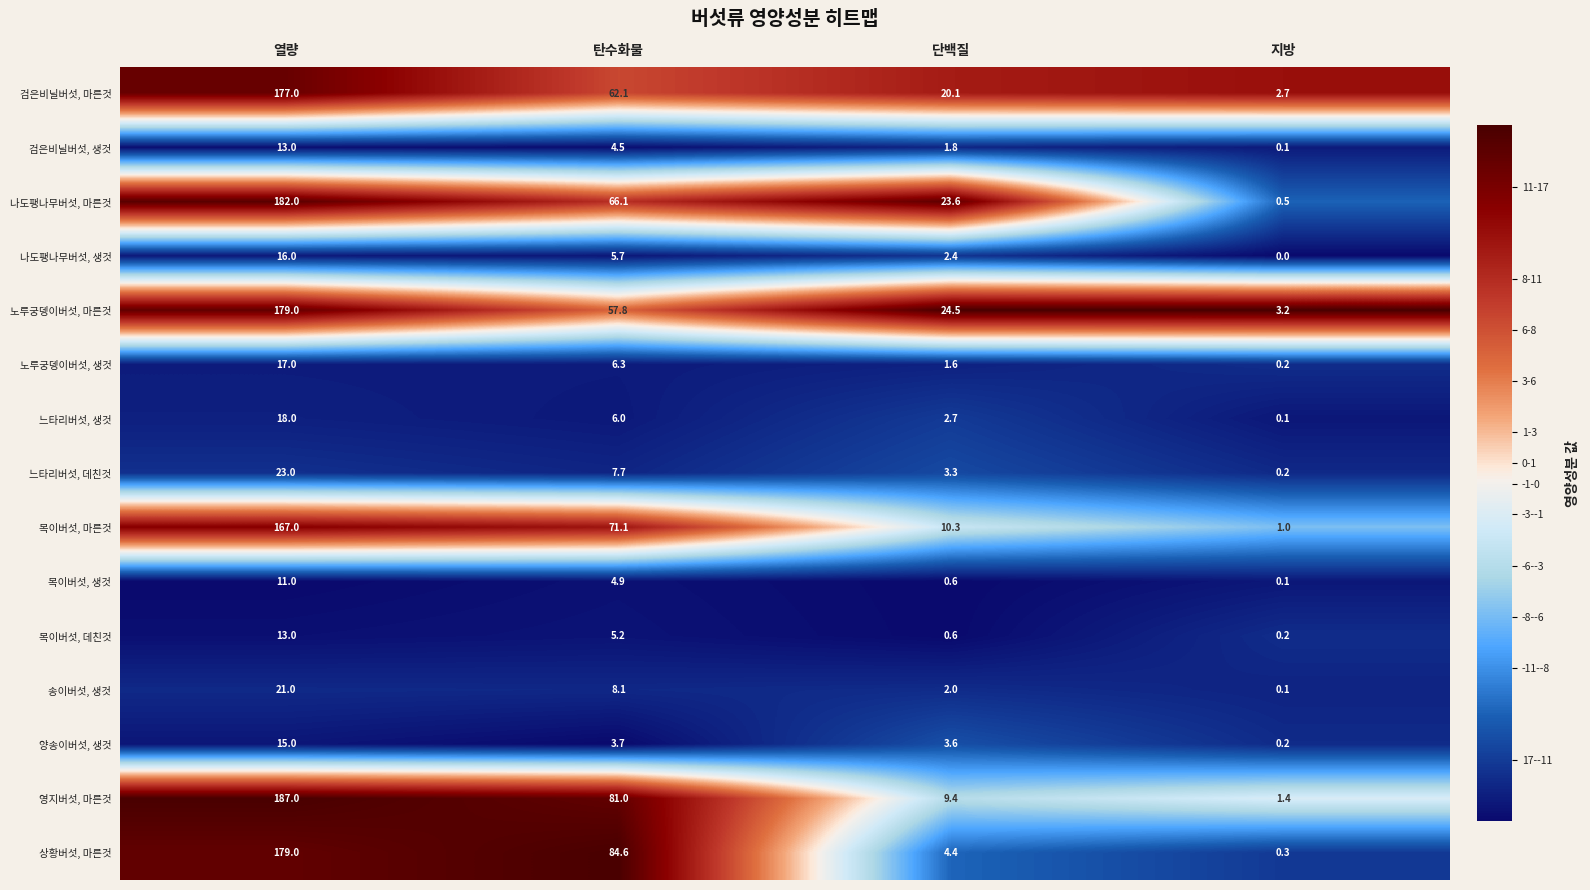

What is the total value across all series at 열량?

1218.0